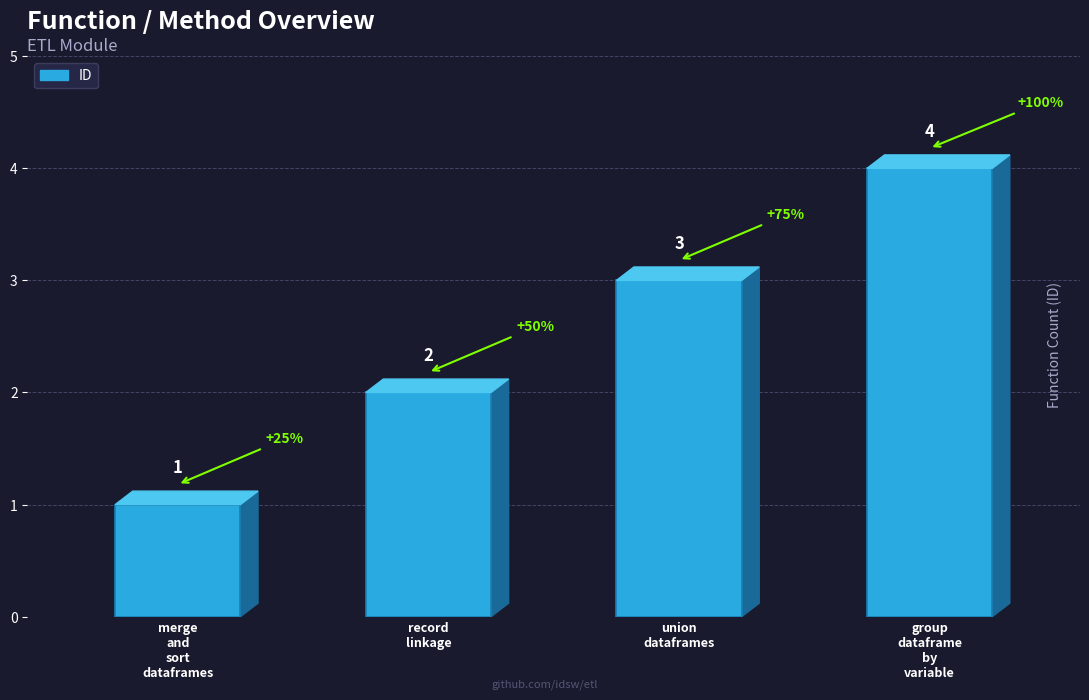

How many series are shown in this chart?

1